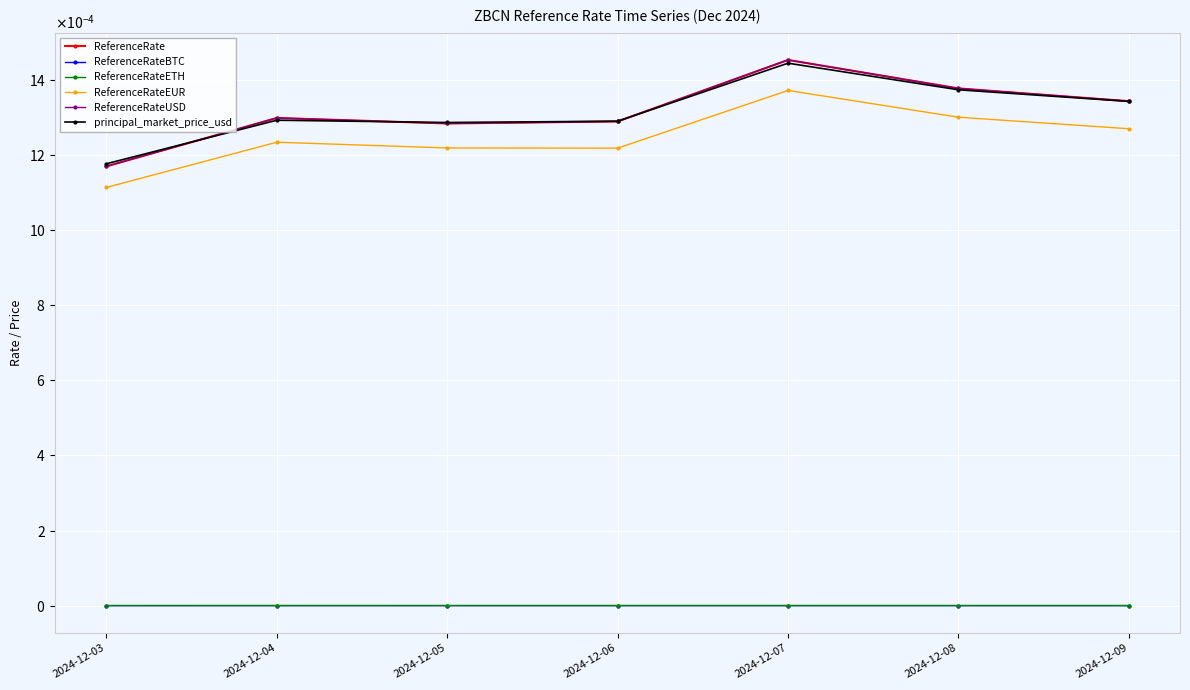

At which category does ReferenceRateUSD reach its first local valley?

2024-12-05